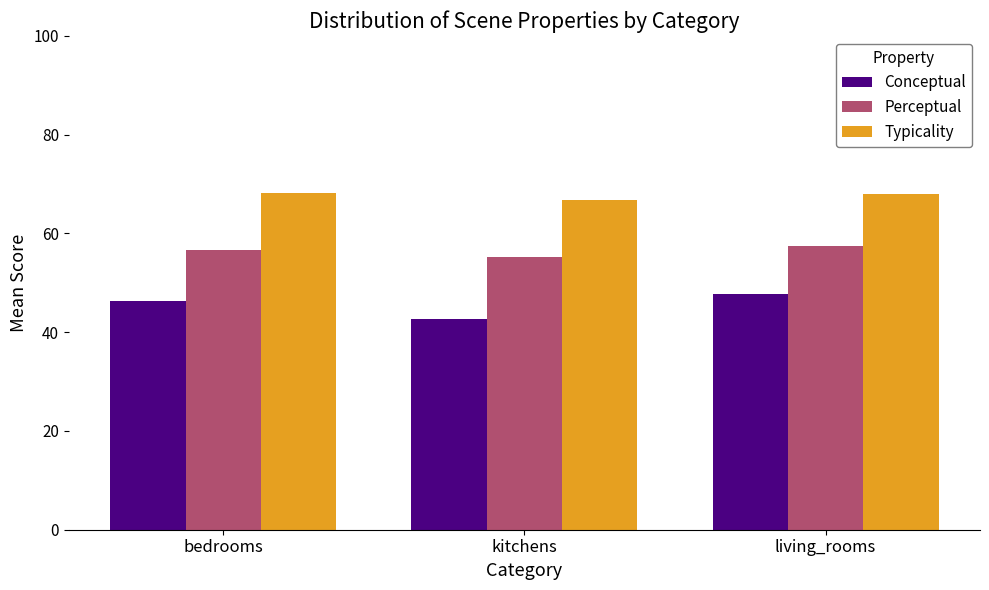

What are all the series names shown in the legend?

Conceptual, Perceptual, Typicality